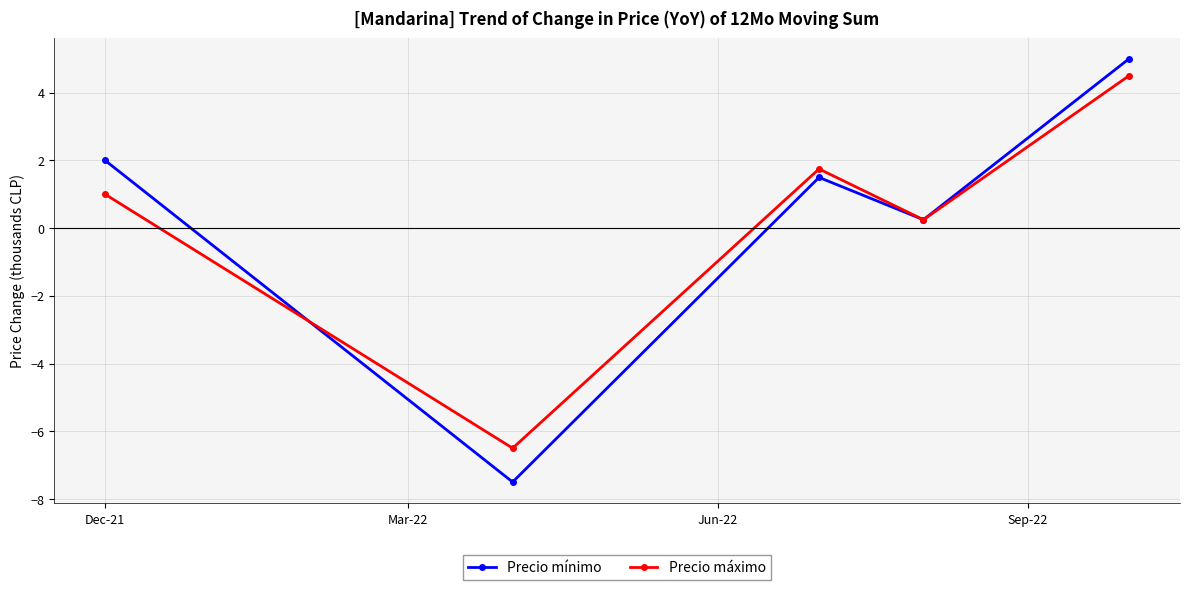

What is the value of the Precio máximo point at the 2nd from the left?

-6.5